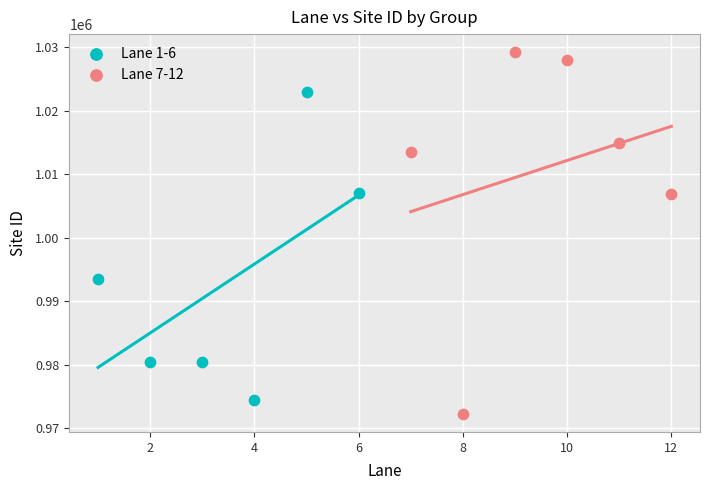

Which series reaches the maximum Y coordinate?

Lane 7-12